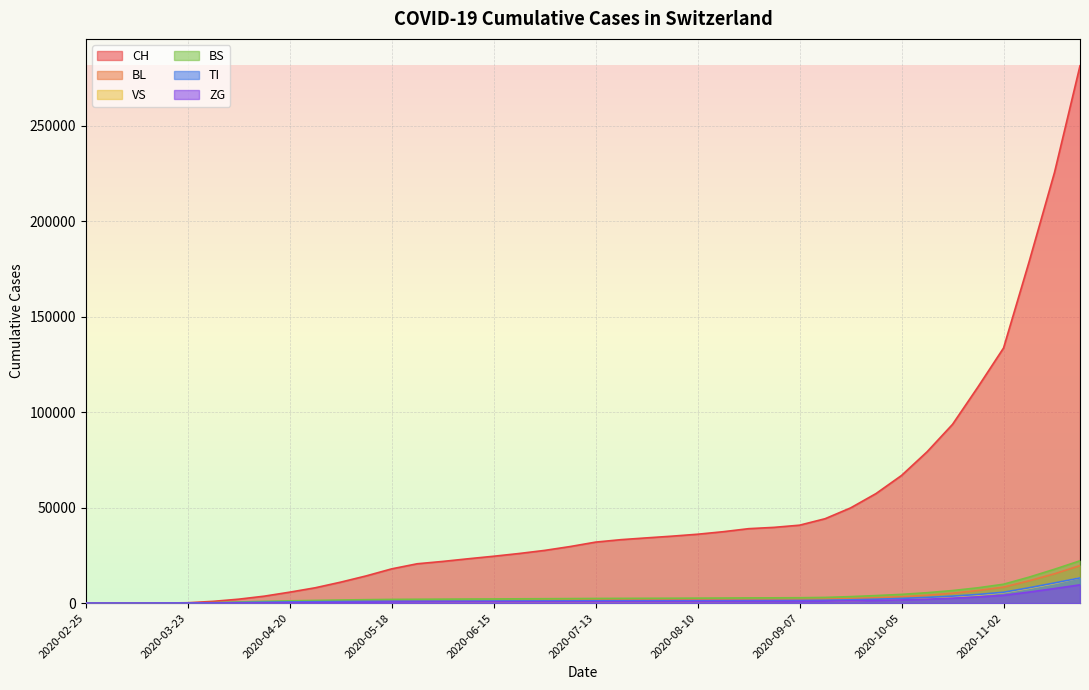

Is it true that TI equals 761 at 2020-04-27?

True